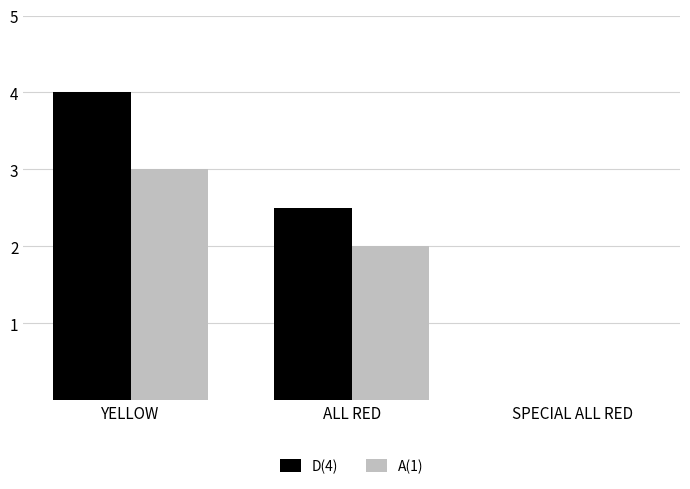

What is the sum of the A(1) values at SPECIAL ALL RED and YELLOW?

3.0